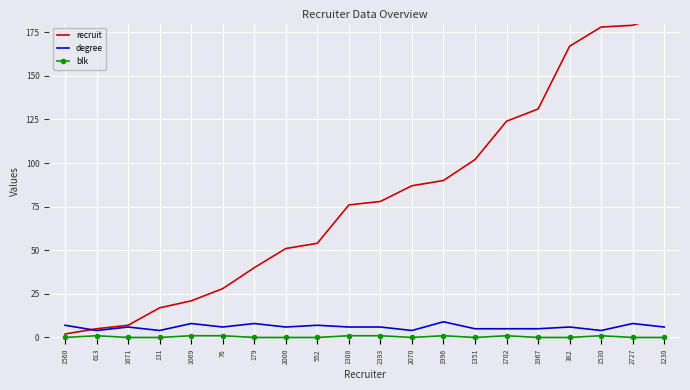

Is it true that recruit equals 31 at 1069?

False